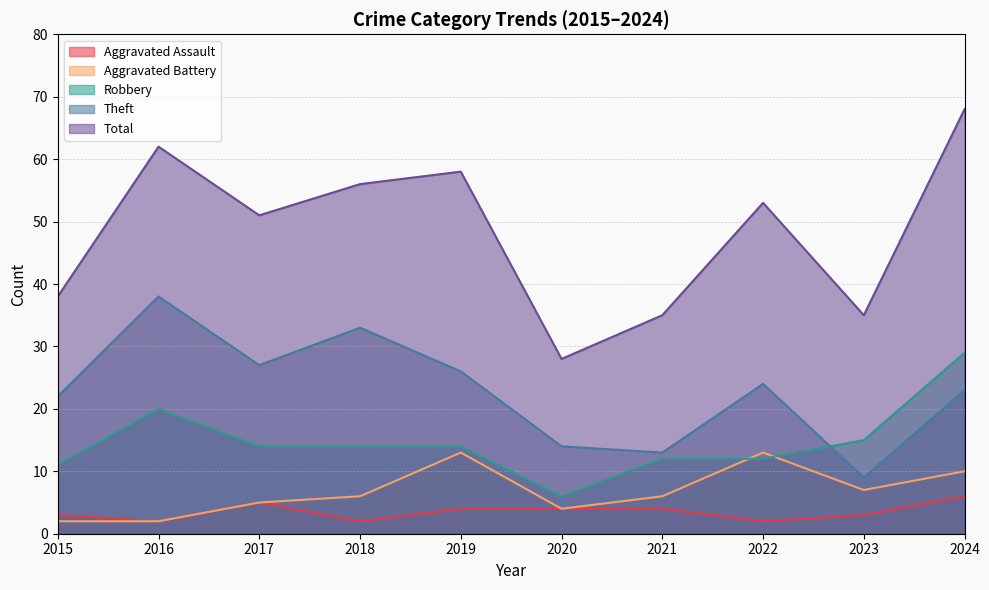

Reading right to left, what are all the values shown in this chart?

Aggravated Assault: 2024=6	2023=3	2022=2	2021=4	2020=4	2019=4	2018=2	2017=5	2016=2	2015=3
Aggravated Battery: 2024=10	2023=7	2022=13	2021=6	2020=4	2019=13	2018=6	2017=5	2016=2	2015=2
Robbery: 2024=29	2023=15	2022=12	2021=12	2020=6	2019=14	2018=14	2017=14	2016=20	2015=11
Theft: 2024=23	2023=9	2022=24	2021=13	2020=14	2019=26	2018=33	2017=27	2016=38	2015=22
Total: 2024=68	2023=35	2022=53	2021=35	2020=28	2019=58	2018=56	2017=51	2016=62	2015=38